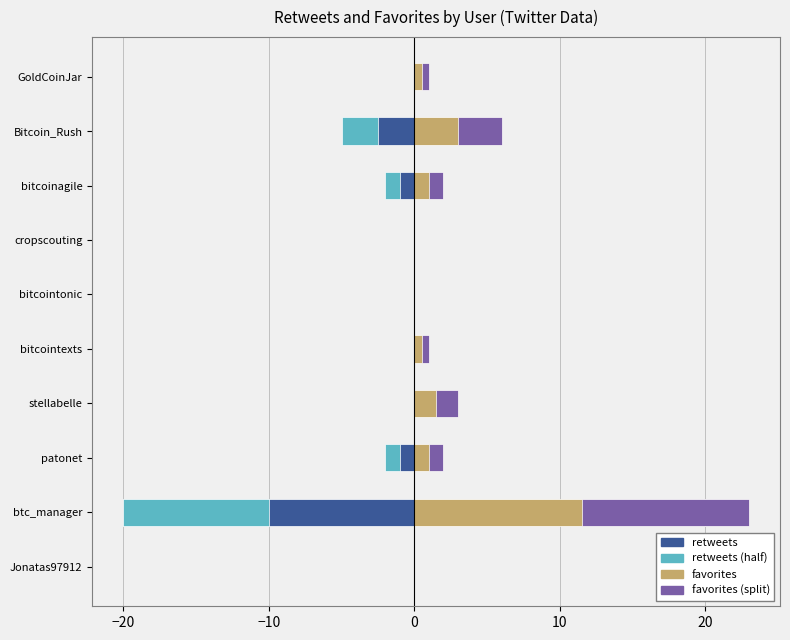

Count the retweets values in the range -2 to 0.

8